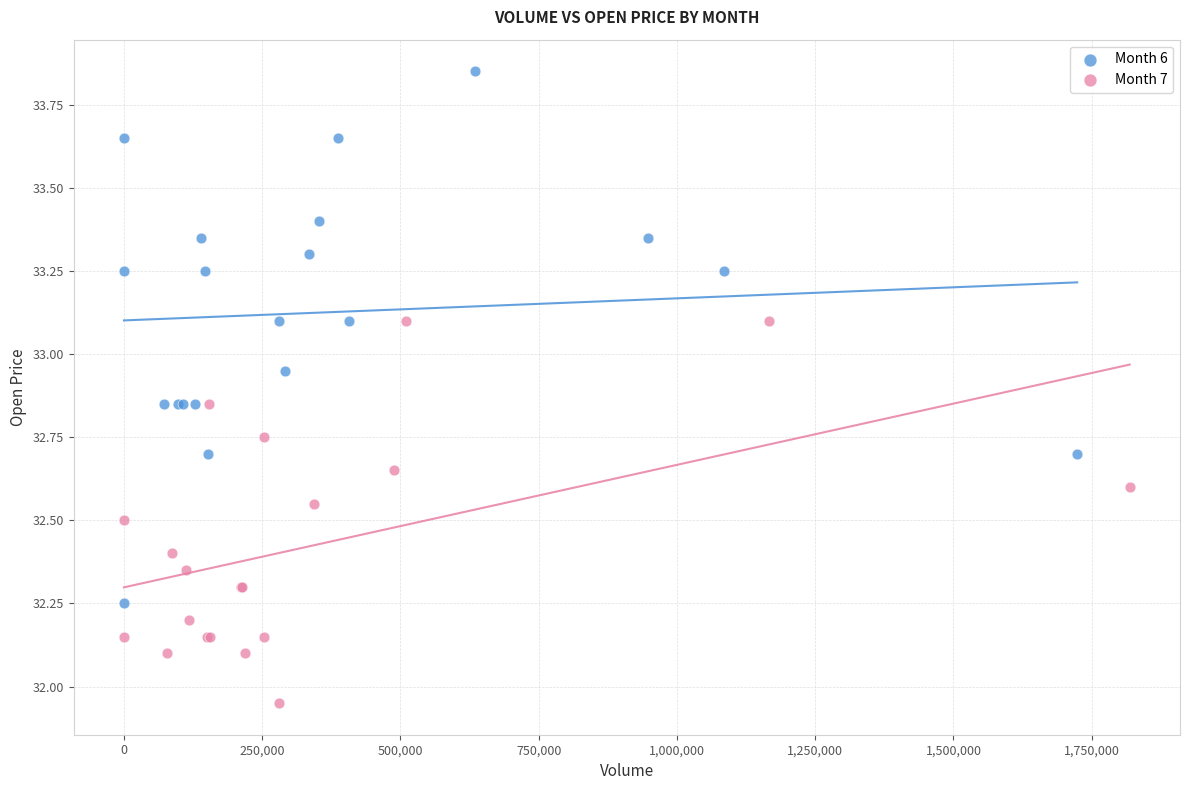

Which series reaches the maximum Y coordinate?

Month 6